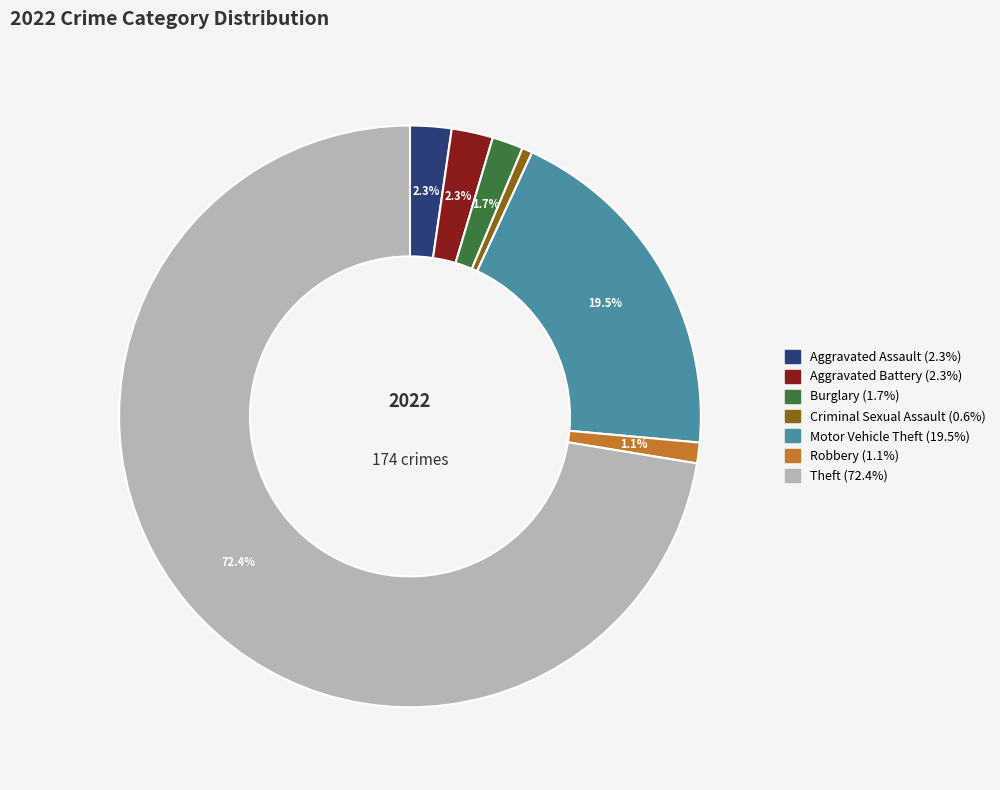

How many slices are in this pie chart?

7